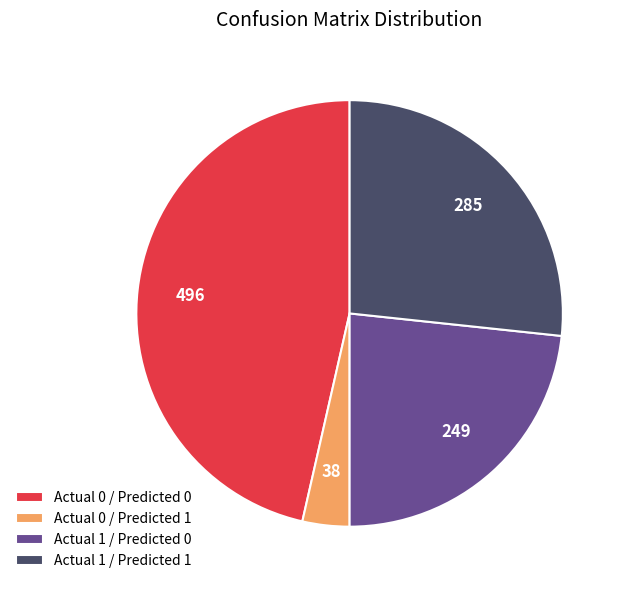

Rank the categories by value from lowest to highest.

Actual 0 / Predicted 1, Actual 1 / Predicted 0, Actual 1 / Predicted 1, Actual 0 / Predicted 0